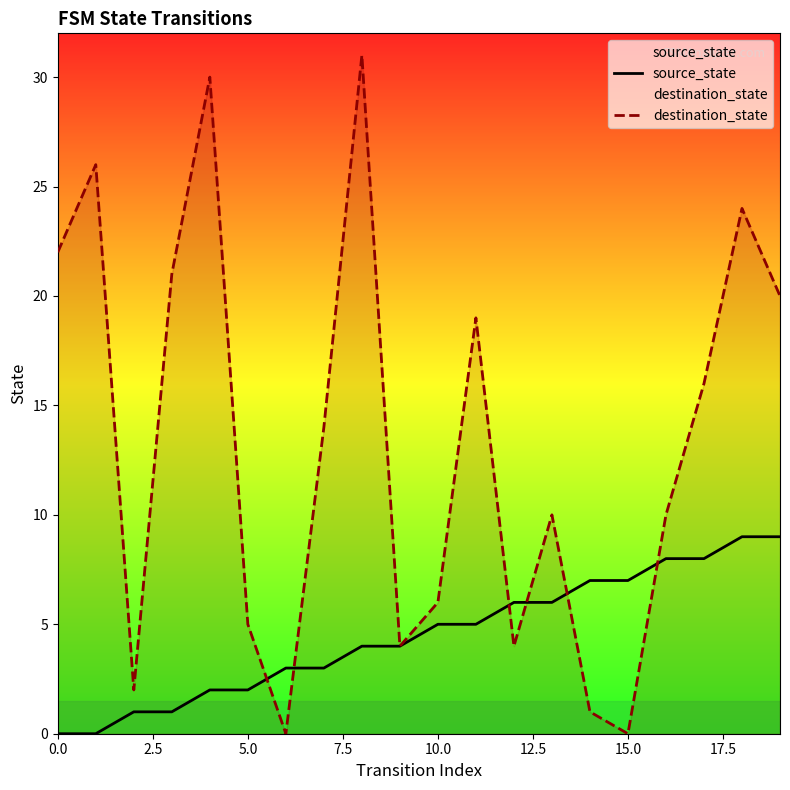

How many lines are shown in the chart?

2